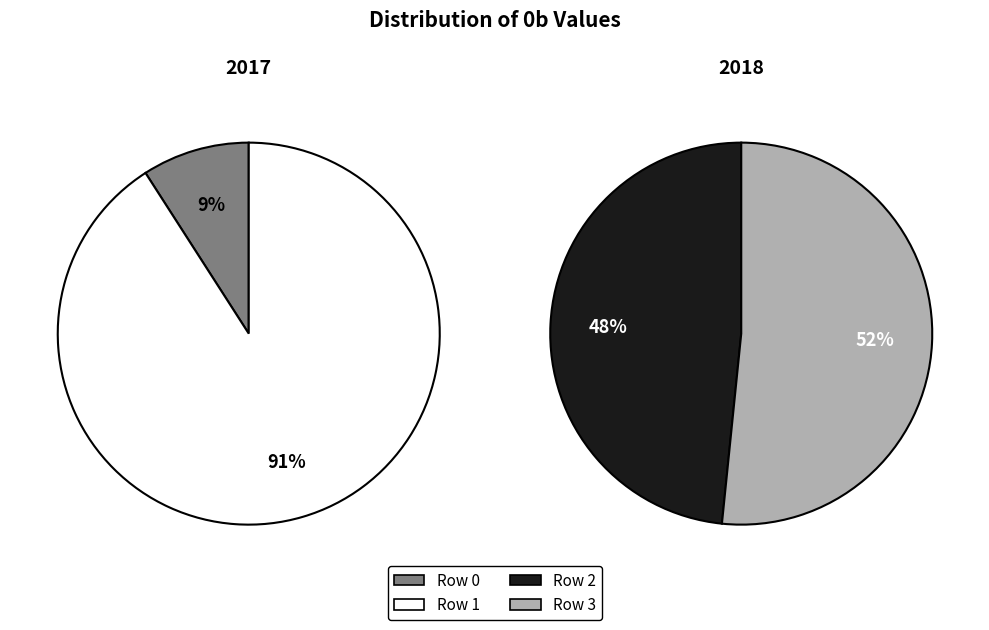

Which slice is the smallest?

Row 0